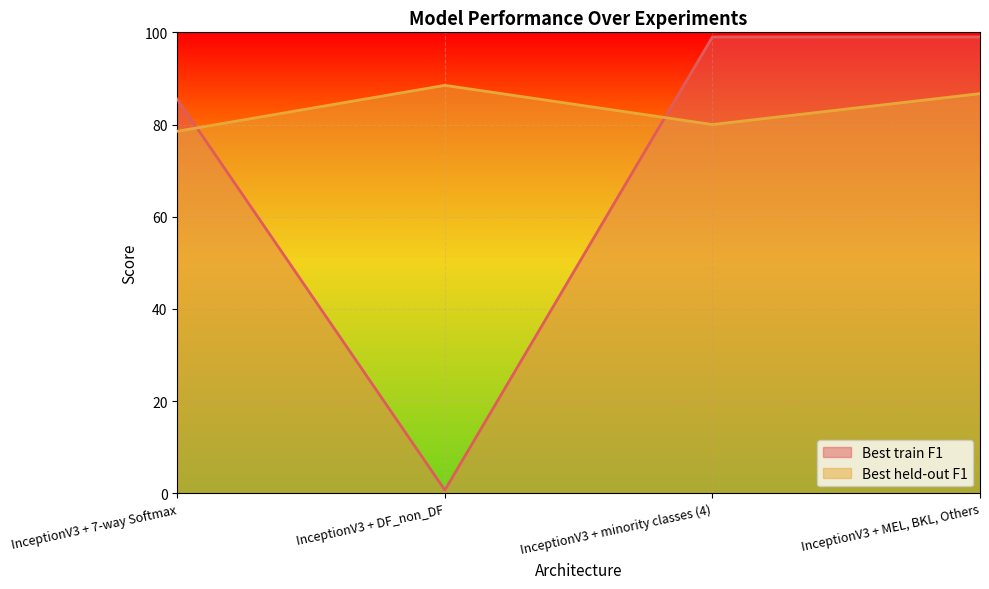

Which label corresponds to the smallest value in the chart?

InceptionV3 + DF_non_DF